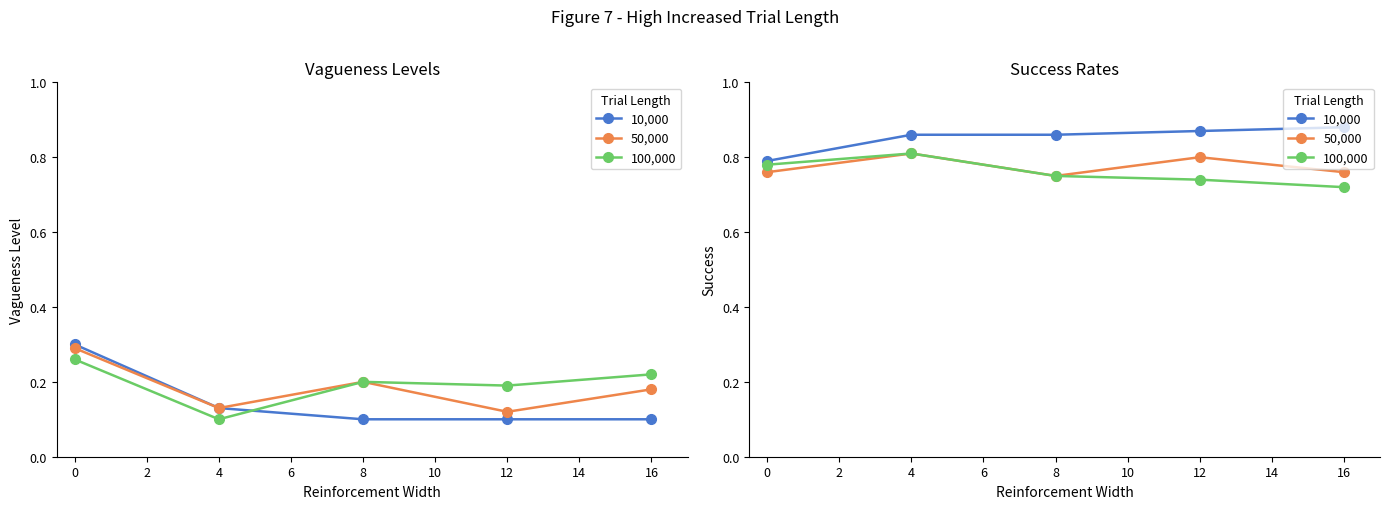

True or false: 100,000 has more than 1 interior local peaks.

False